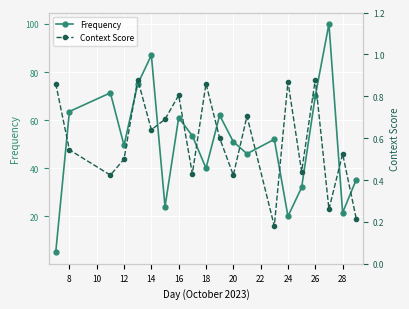

In Context Score, how many points are higher than both neighbors (excluding endpoints)?

7